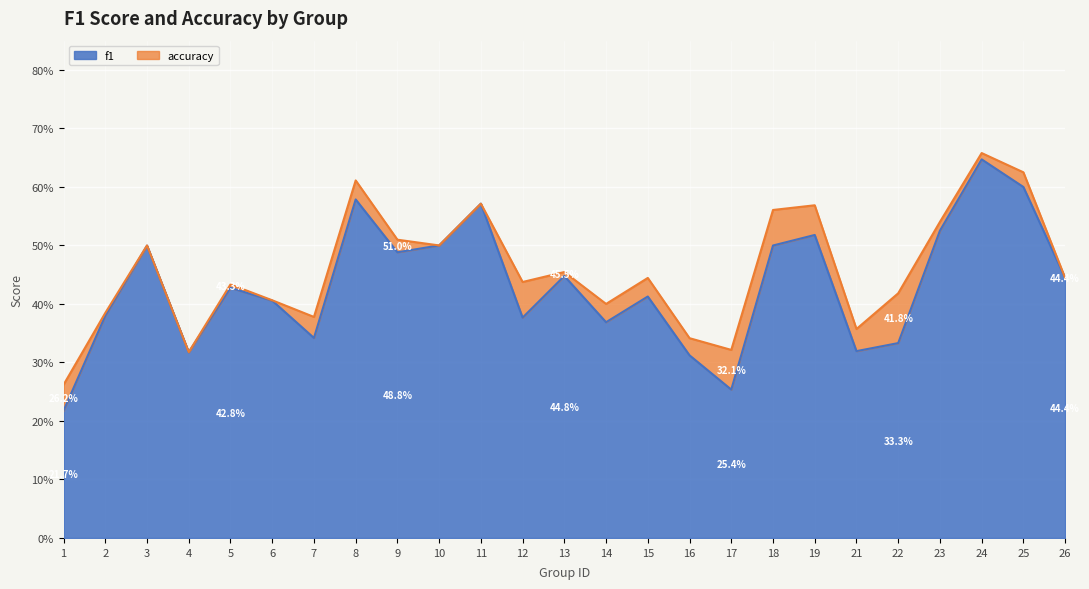

True or false: f1 and accuracy intersect in this chart.

False